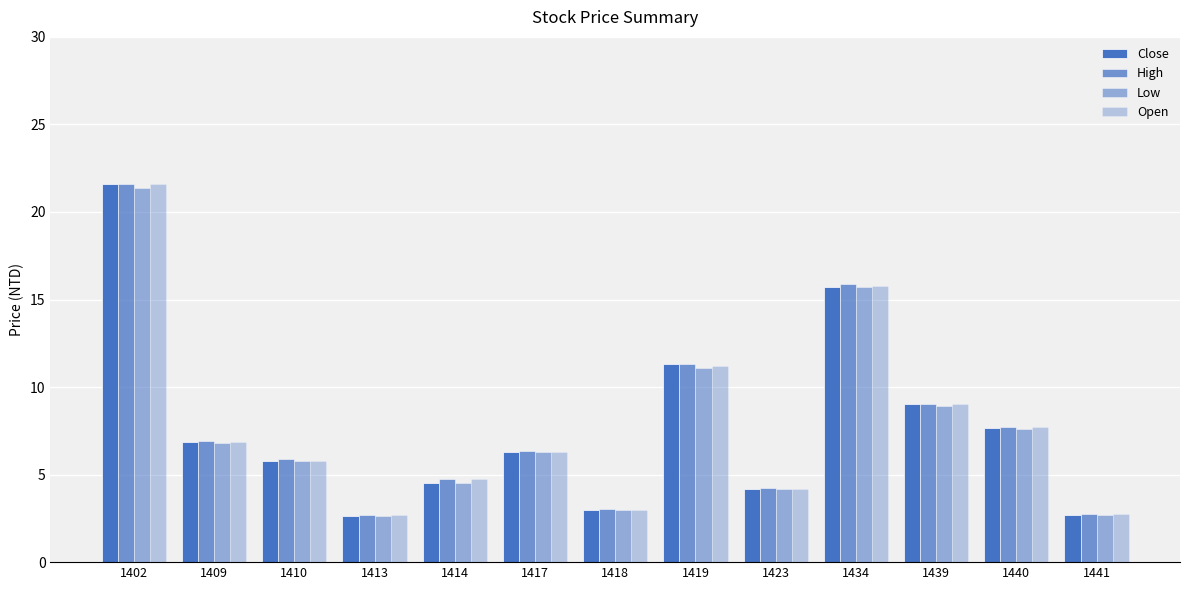

The value of Close at 1434 is 15.7. True or false?

True